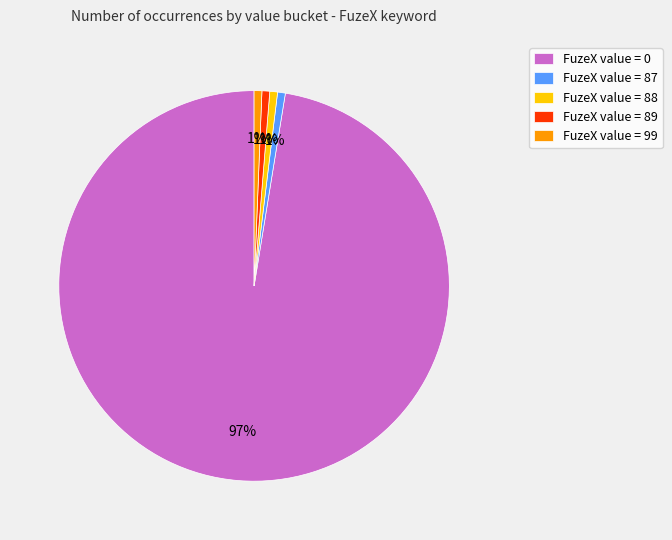

True or false: FuzeX value = 99 accounts for 1% of the total.

True